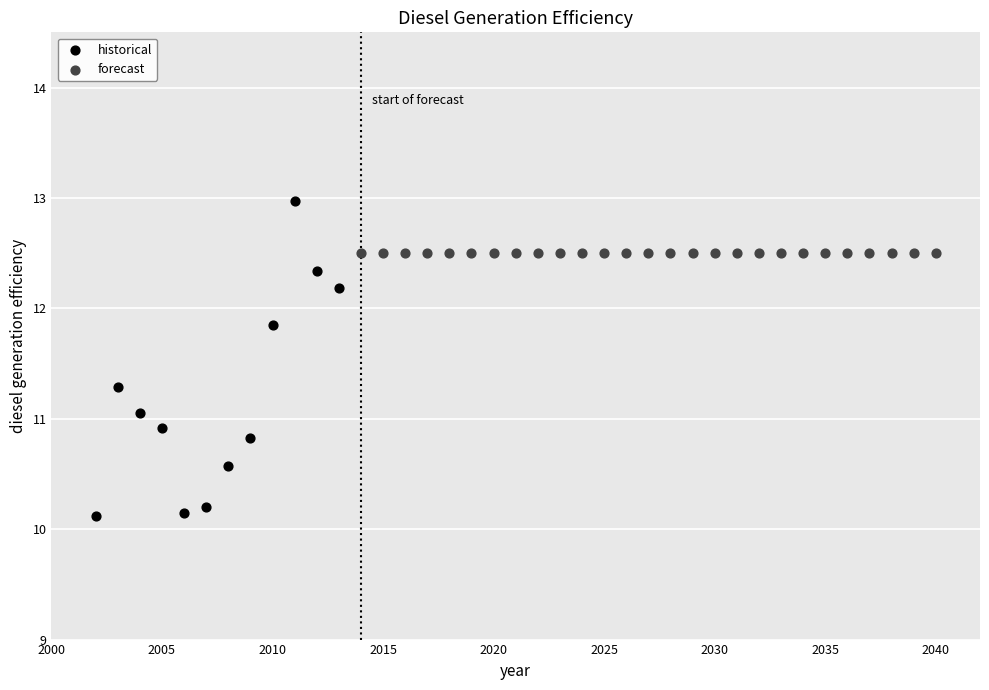

Which series contains the lowest Y value?

historical